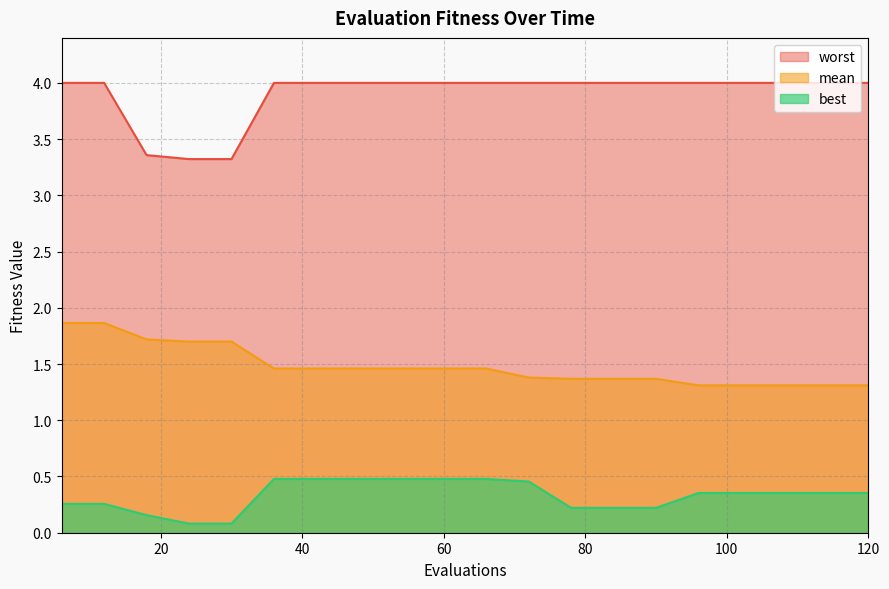

What are all the series names shown in the legend?

worst, mean, best